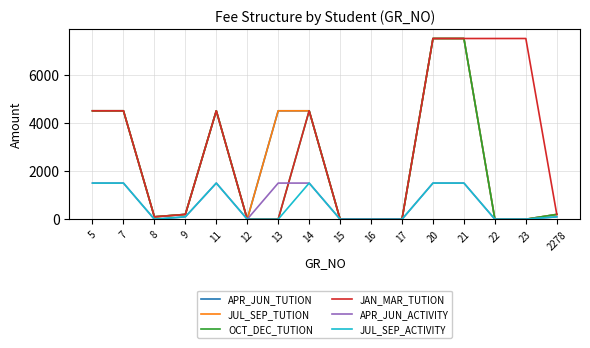

Does the chart display data point markers on the line(s)?

No